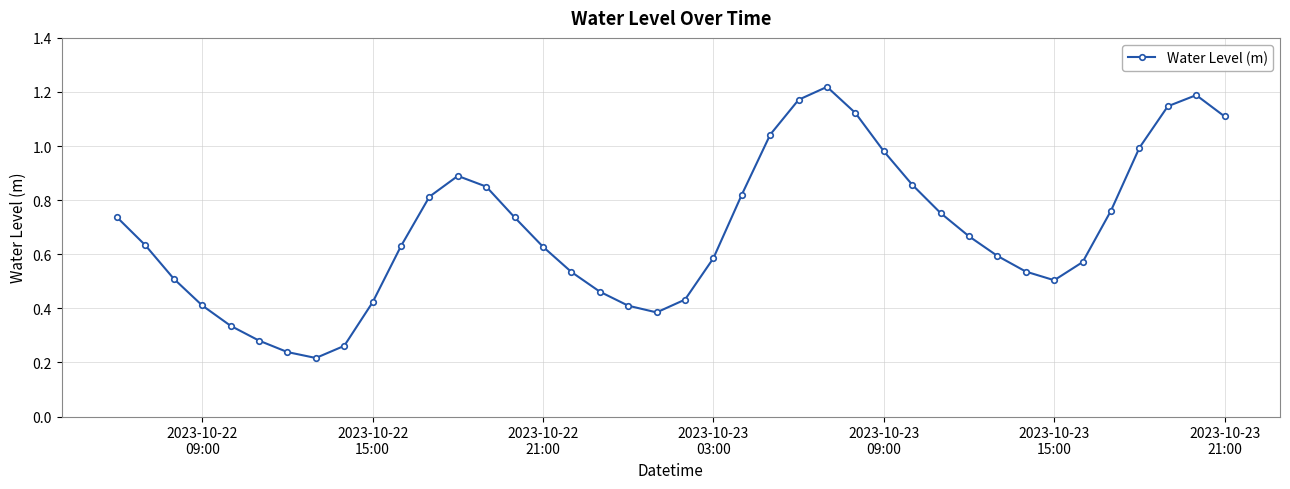

What is the sum of all values?

27.4